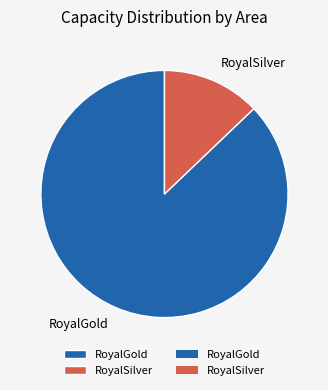

Is RoyalGold the majority of the pie?

Yes